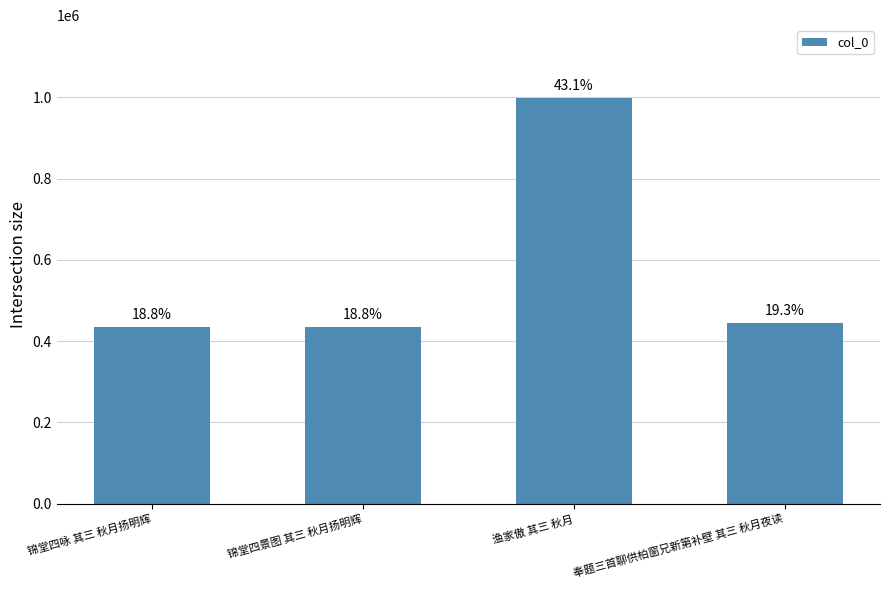

Read the value at 锦堂四景图 其三 秋月扬明辉.

435331